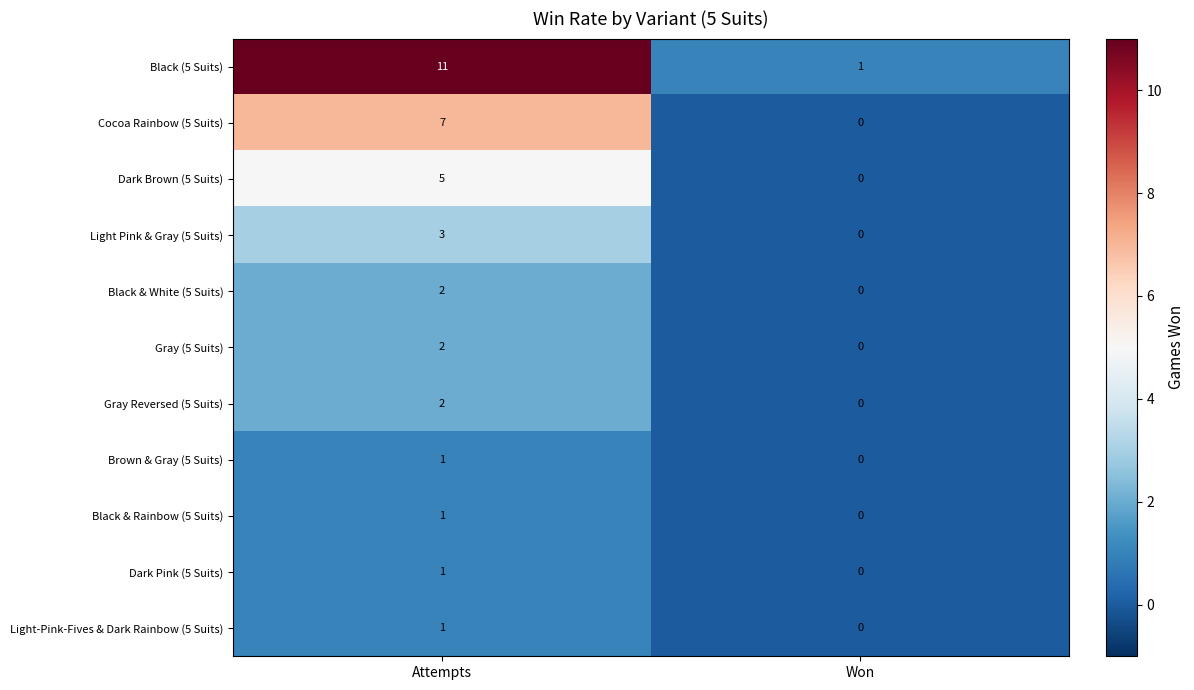

What is the total value across all series at Attempts?

36